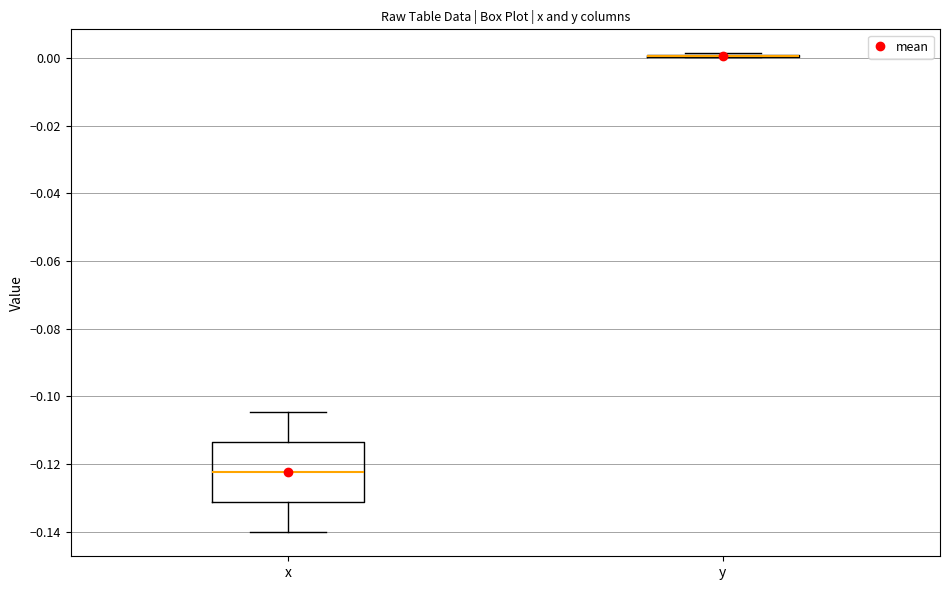

Reading left to right, read every box against the y-axis: the position of its median line, the range the box covers, and the ends of its whiskers. The values are not printed on the chart, so give them approximately, as read against the axis.

x: median -0.122, box -0.132 to -0.114, whiskers -0.140 to -0.104
y: box collapsed to a line at 0.000, whiskers 0.000 to 0.002